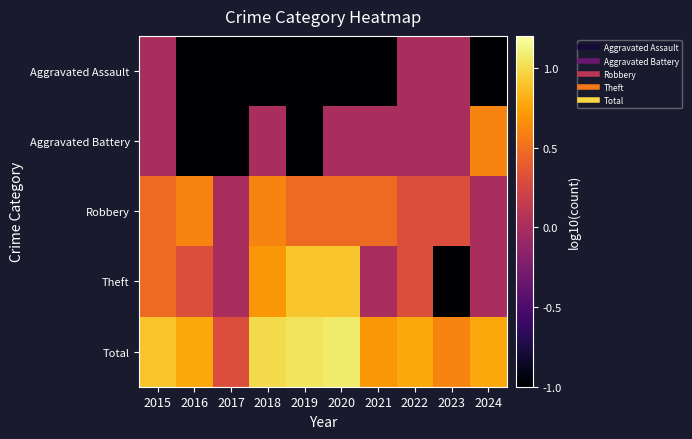

At how many categories does at least one series exceed 0?

10